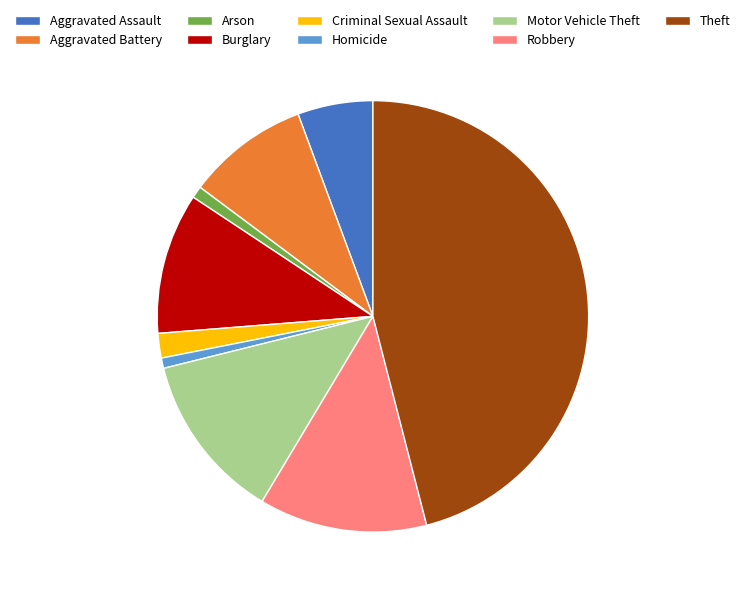

Is there a majority slice in this chart?

No